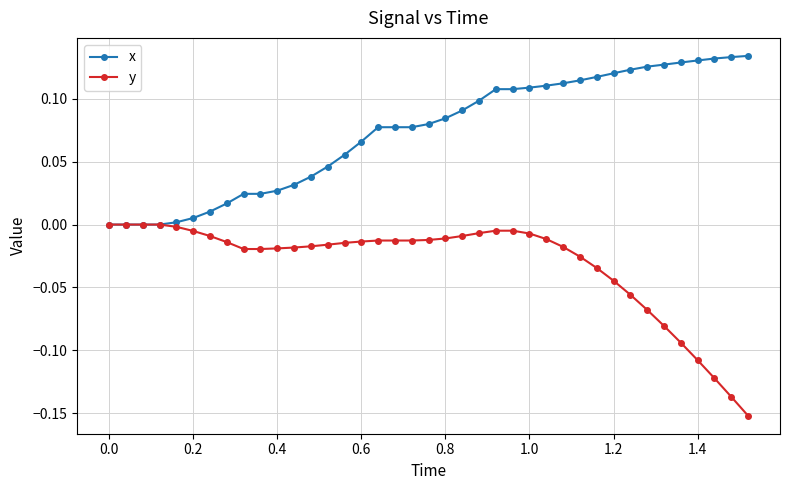

Rank the series by their maximum value, from highest to lowest.

x, y